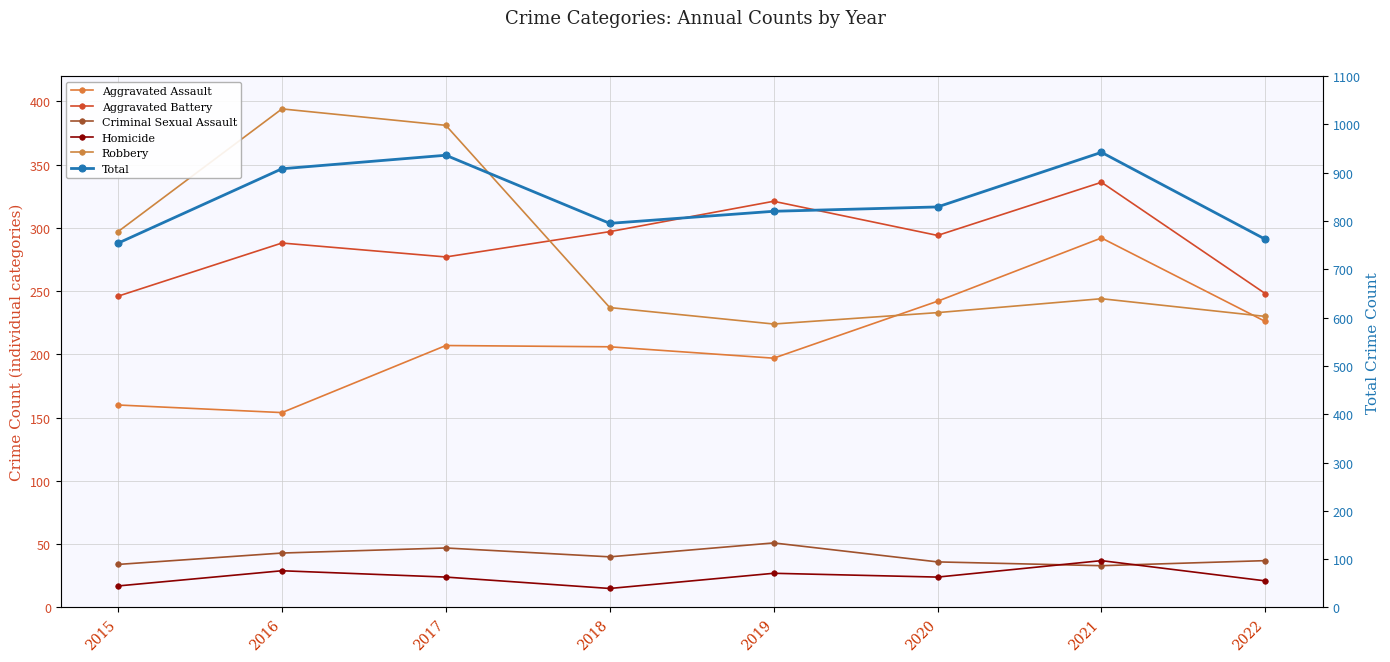

Reading left to right, what are all the values shown in this chart?

Aggravated Assault: 160	154	207	206	197	242	292	226
Aggravated Battery: 246	288	277	297	321	294	336	248
Criminal Sexual Assault: 34	43	47	40	51	36	33	37
Homicide: 17	29	24	15	27	24	37	21
Robbery: 297	394	381	237	224	233	244	230
Total: 754	908	936	795	820	829	942	762